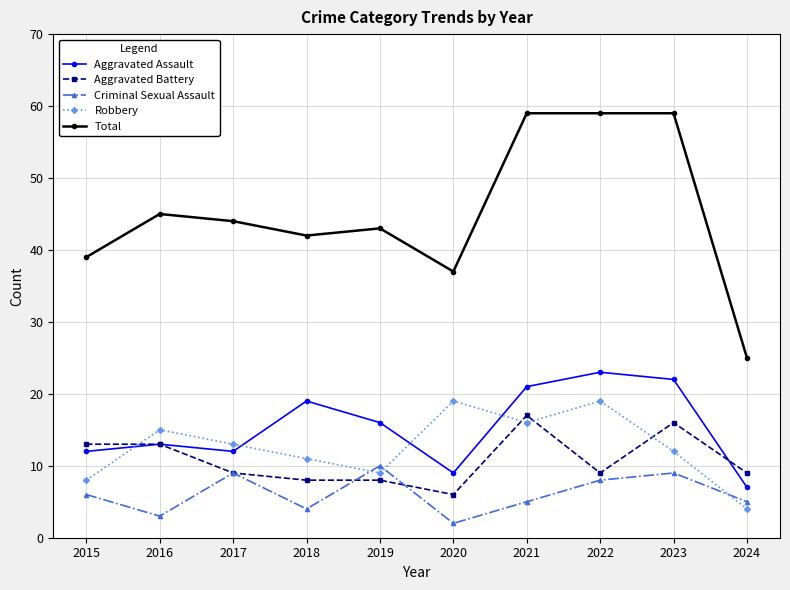

What is the average value of the Criminal Sexual Assault series?

6